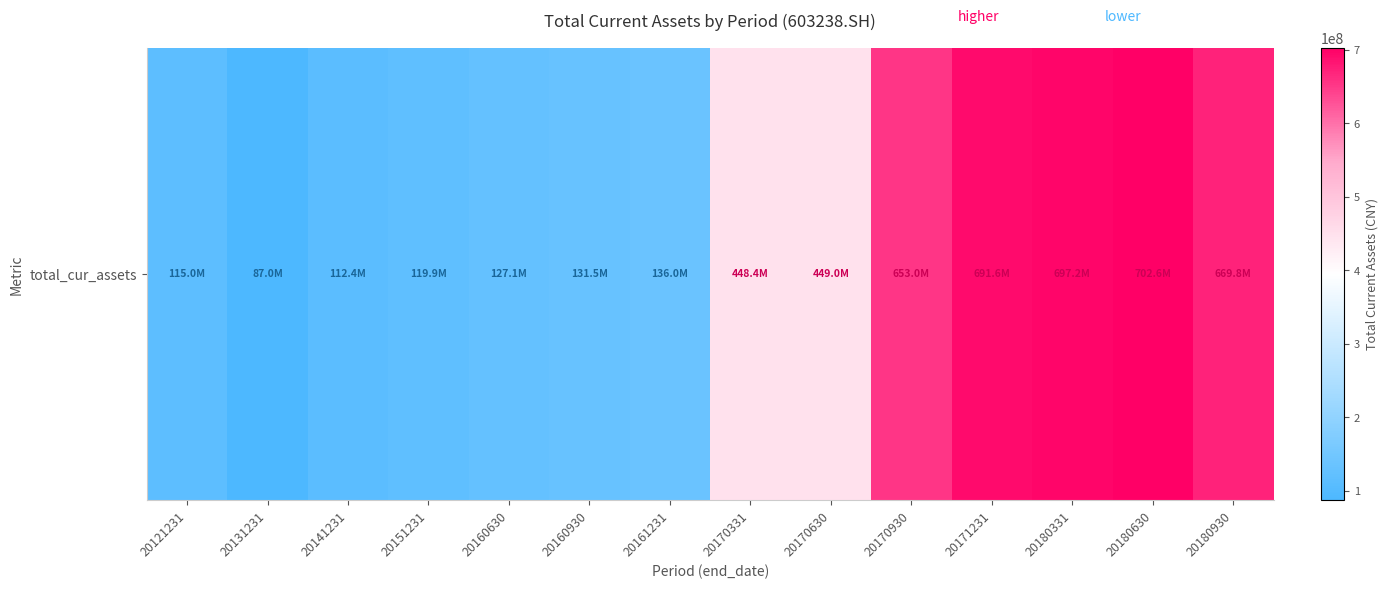

What is the difference between the maximum and minimum values?

615595608.9